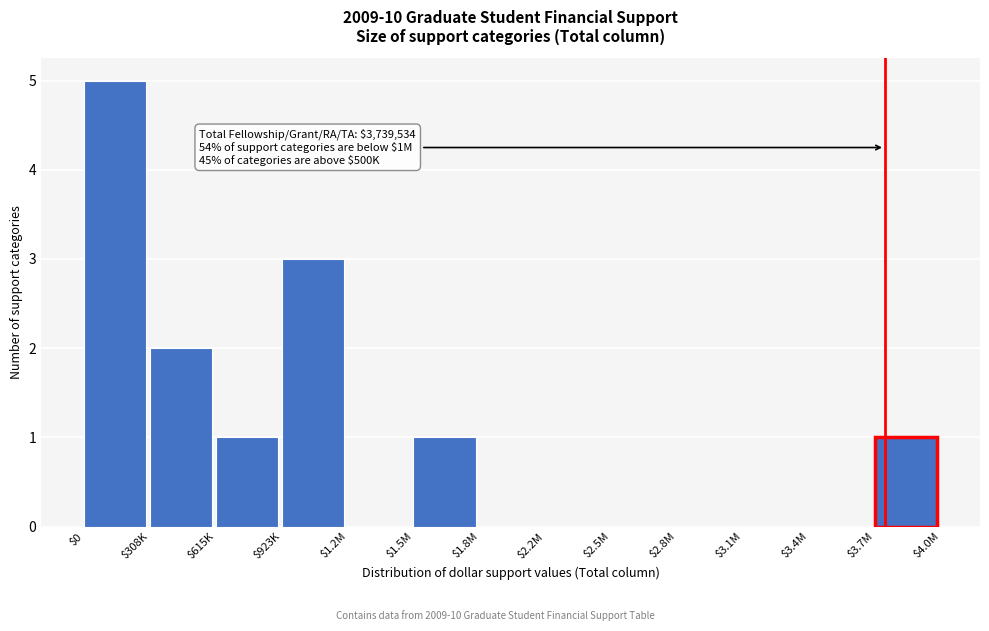

What is the greatest value displayed?

5